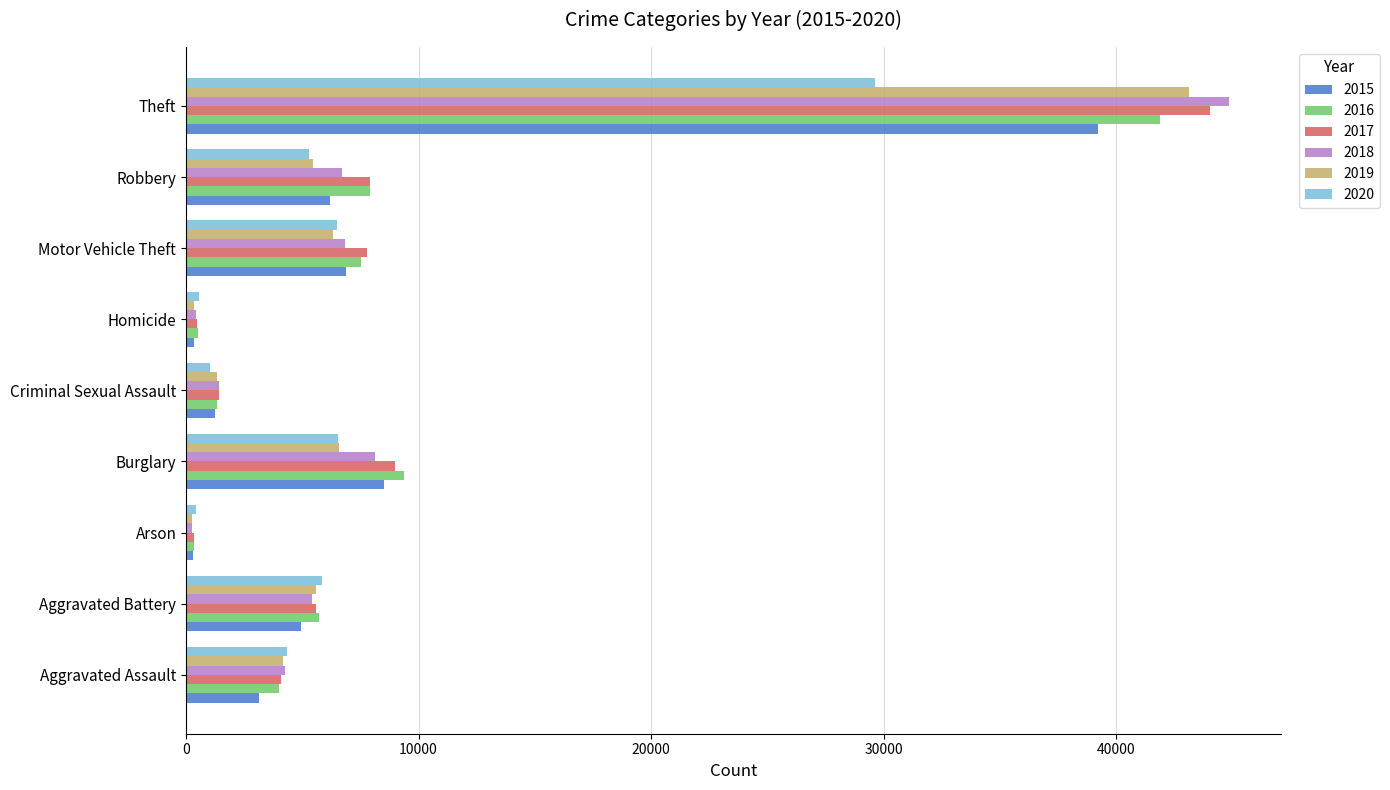

What is the difference between the maximum and minimum values in the 2016 series?

41525